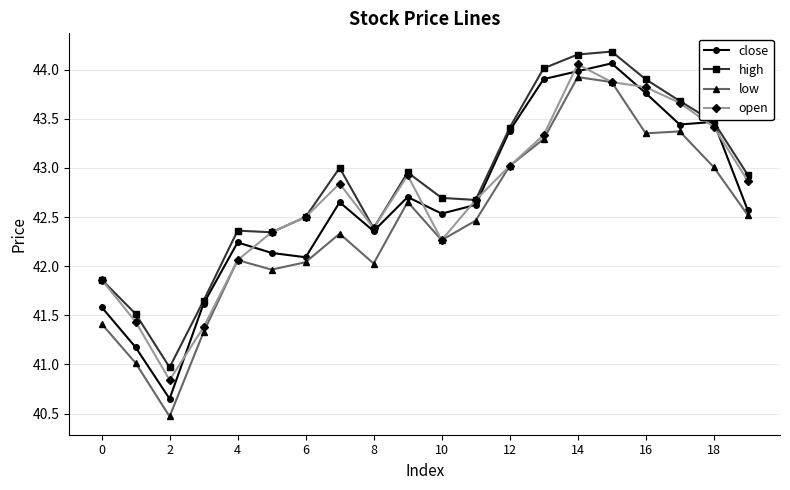

What is the value of the open point at the 17th from the left?

43.8